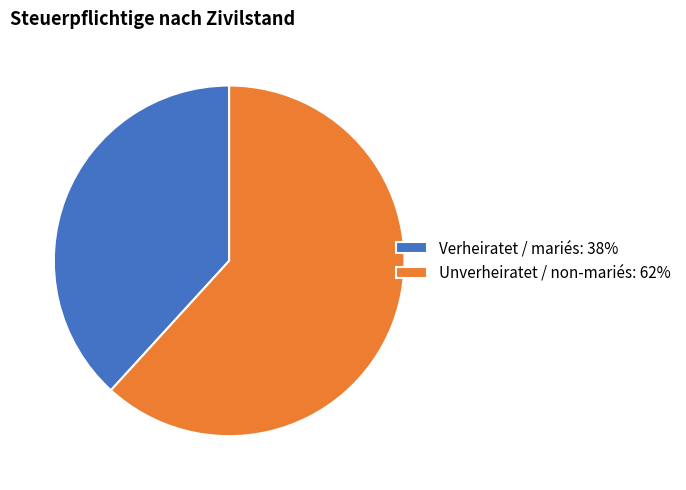

Does Verheiratet / mariés represent more than half of the total?

No